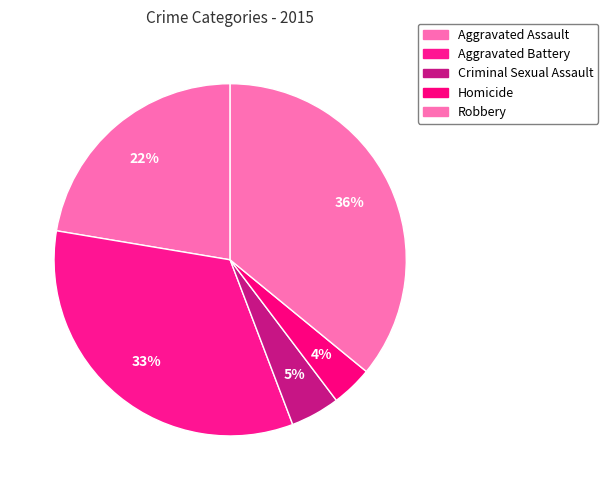

Count the number of slices in the pie.

5